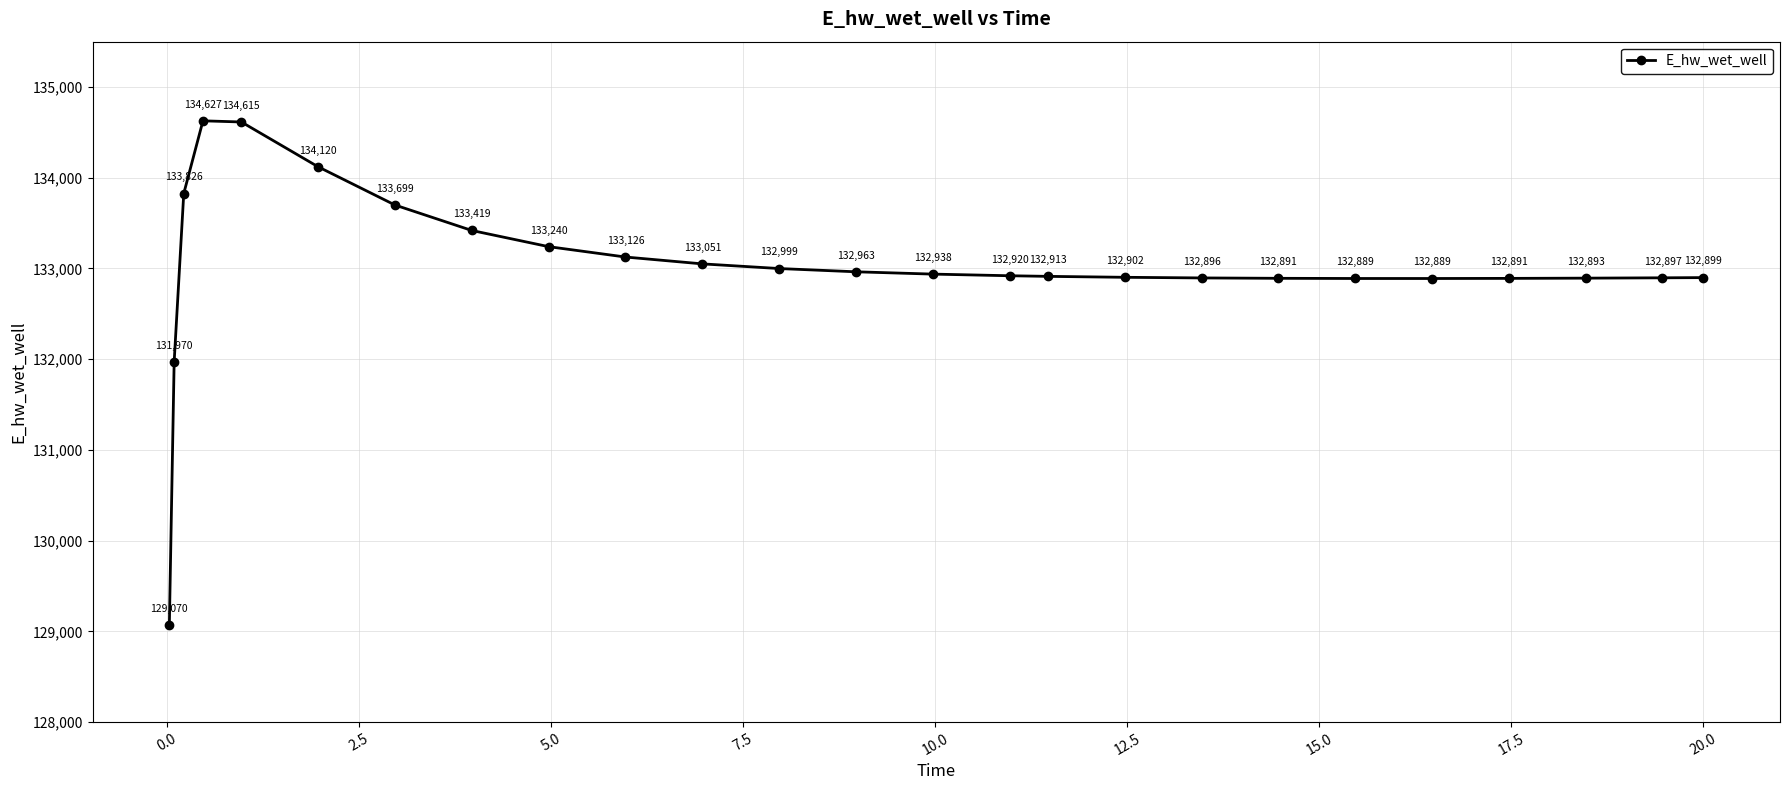

What is the difference between the maximum and minimum values?

5557.3